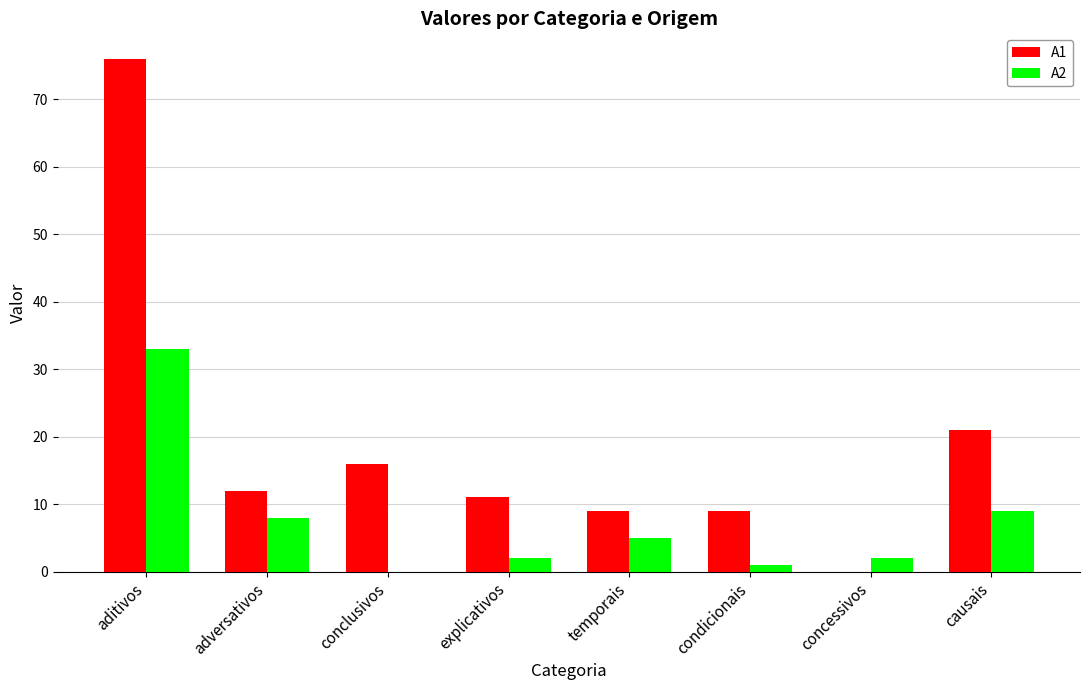

Does the chart contain stacked bars?

No